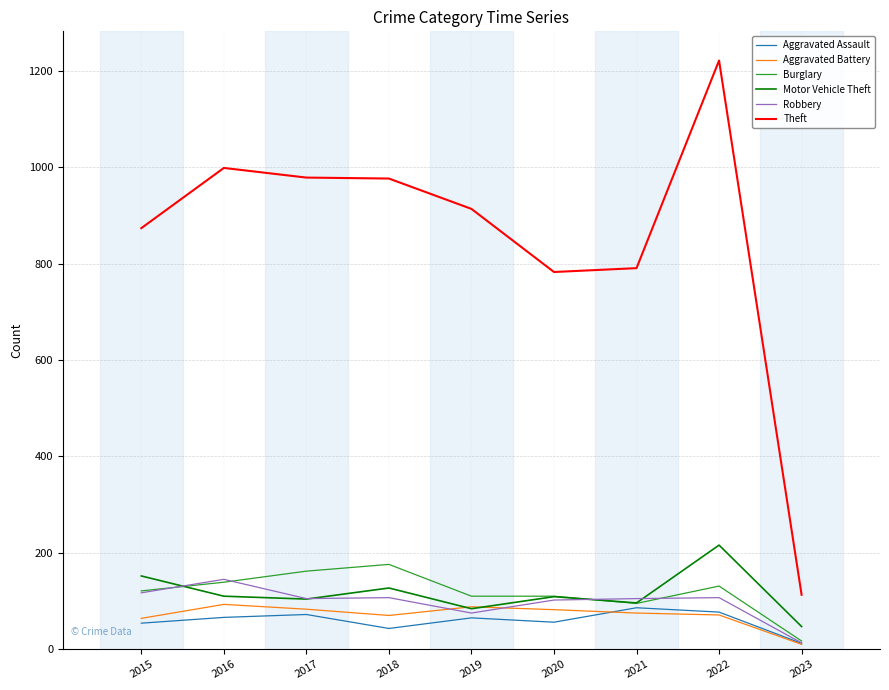

What is the total value across all series at 2020?

1242